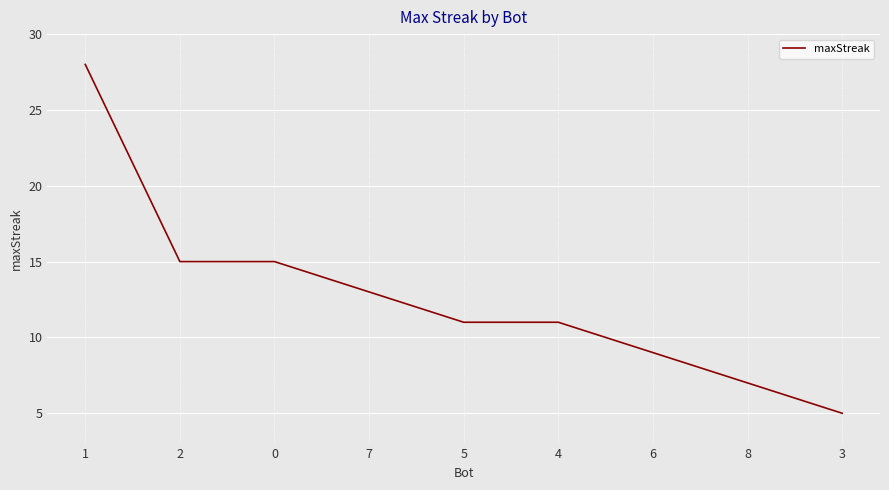

What value does the data have at 3?

5